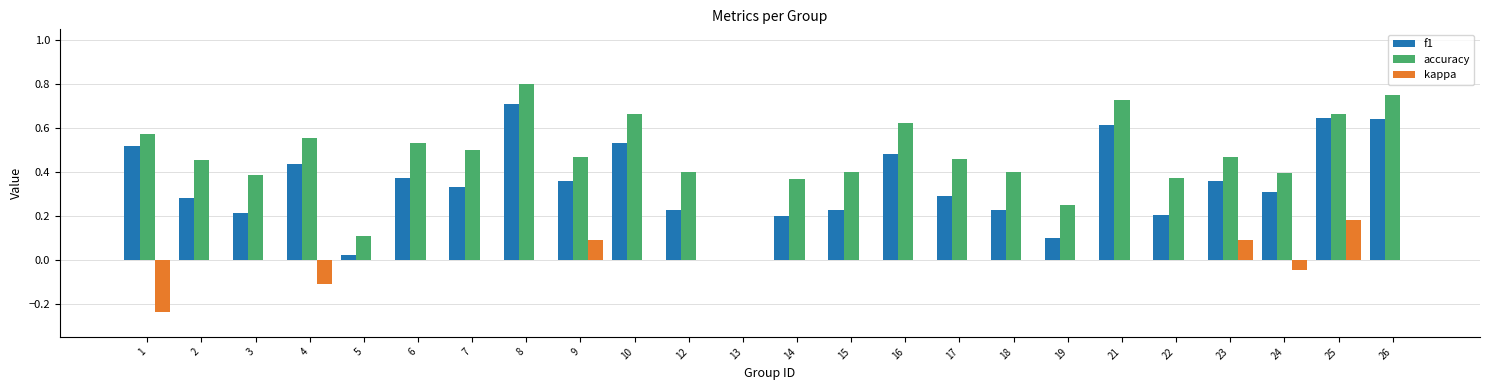

Between 1 and 21, which series saw the biggest shift?

kappa